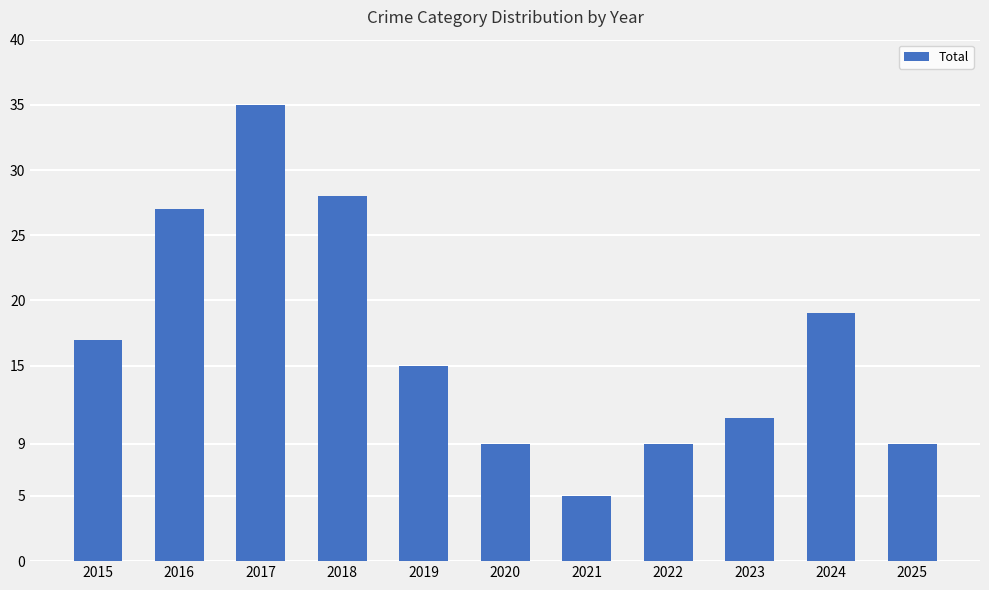

The value at 2018 is 28. True or false?

True